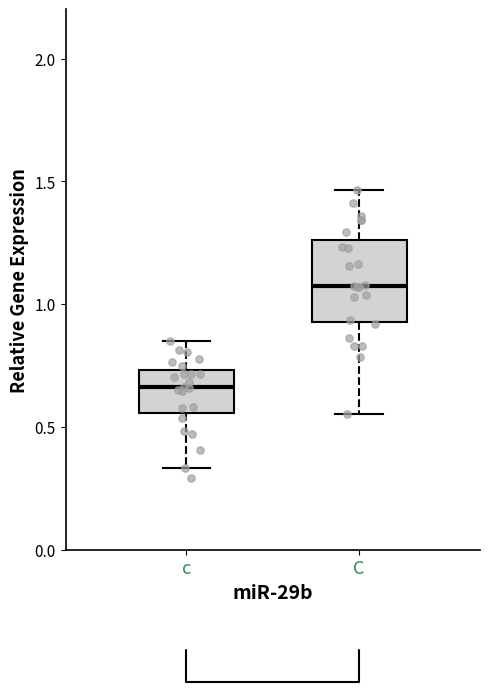

Reading left to right, read every box against the y-axis: the position of its median line, the range the box covers, and the ends of its whiskers. The values are not printed on the chart, so give them approximately, as read against the axis.

c: median 0.65, box 0.55 to 0.75, whiskers 0.35 to 0.85
C: median 1.05, box 0.95 to 1.25, whiskers 0.55 to 1.45